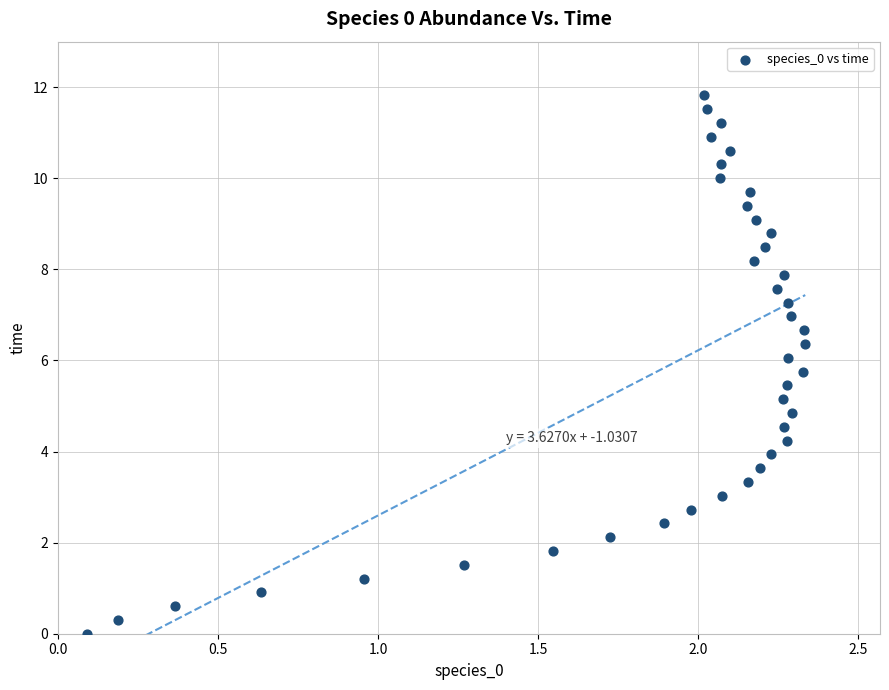

What is the range of X values (max minus min)?

2.2